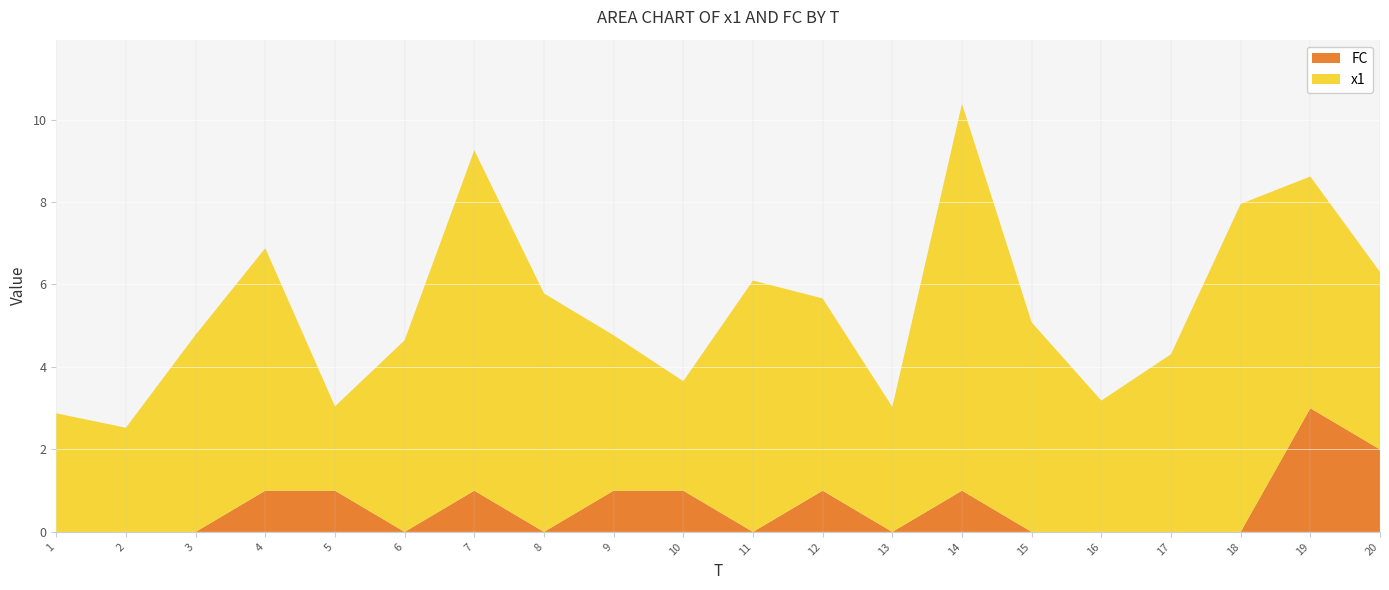

Reading left to right, transcribe all the data shown in this chart.

x1: 1=2.9	2=2.5	3=4.8	4=5.9	5=2.0	6=4.6	7=8.3	8=5.8	9=3.8	10=2.7	11=6.1	12=4.7	13=3.0	14=9.4	15=5.1	16=3.2	17=4.3	18=8.0	19=5.6	20=4.3
FC: 1=0.0	2=0.0	3=0.0	4=1.0	5=1.0	6=0.0	7=1.0	8=0.0	9=1.0	10=1.0	11=0.0	12=1.0	13=0.0	14=1.0	15=0.0	16=0.0	17=0.0	18=0.0	19=3.0	20=2.0